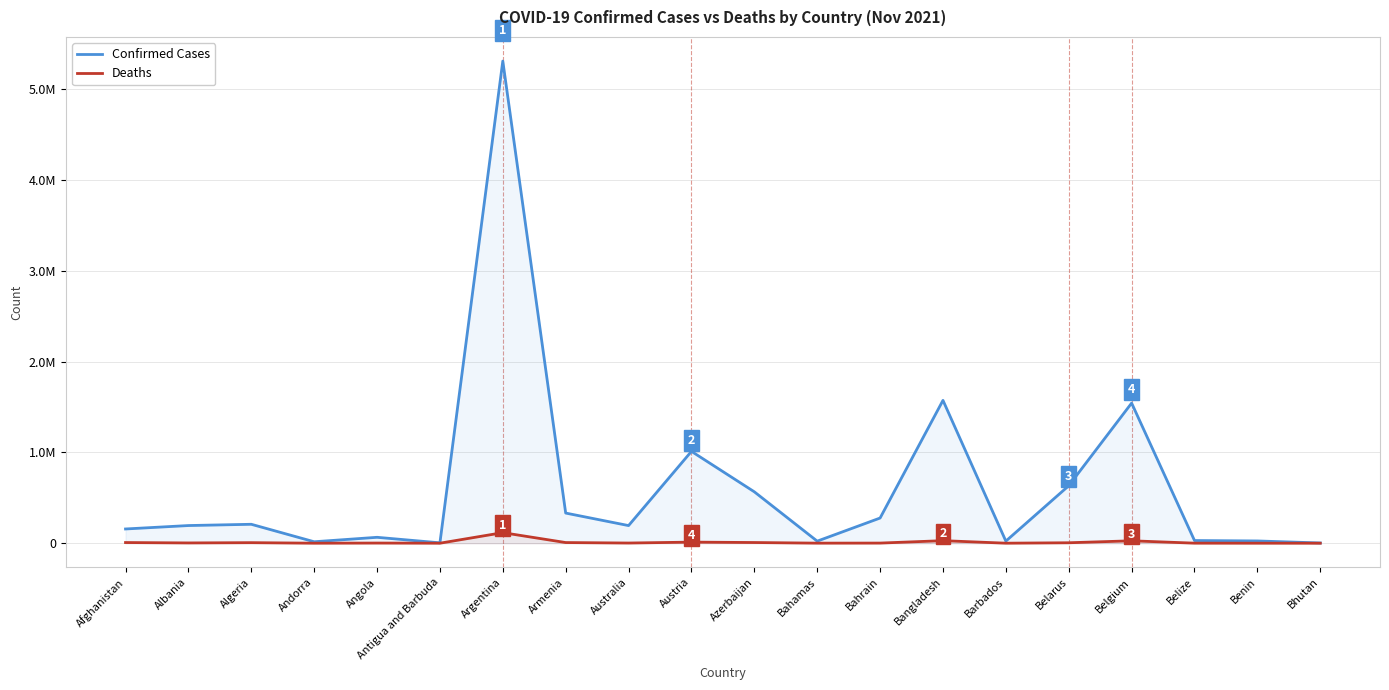

The Confirmed Cases series shows 5310334 at Argentina. True or false?

True